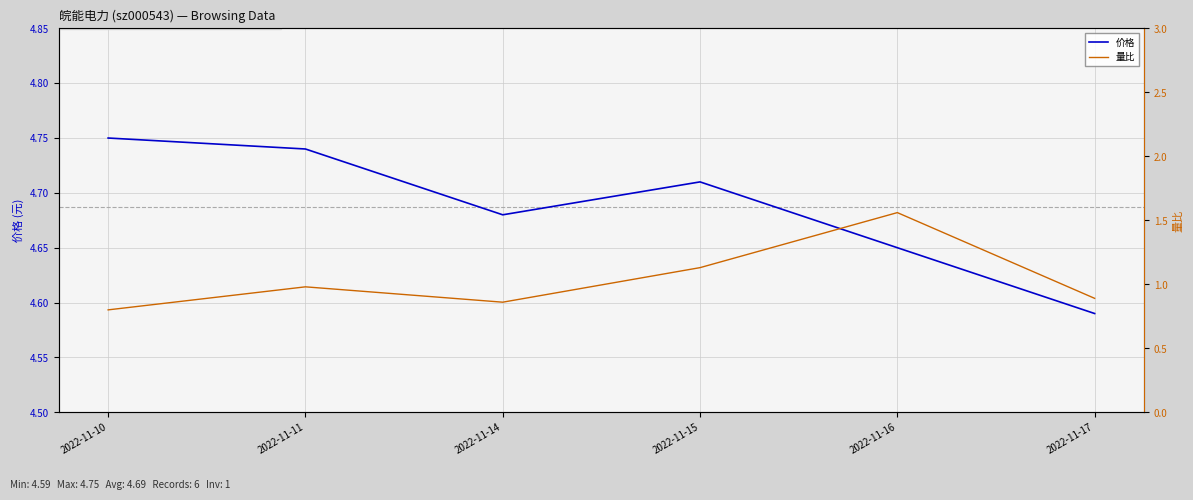

At 2022-11-16, list the series in order from smallest to largest.

量比, 价格